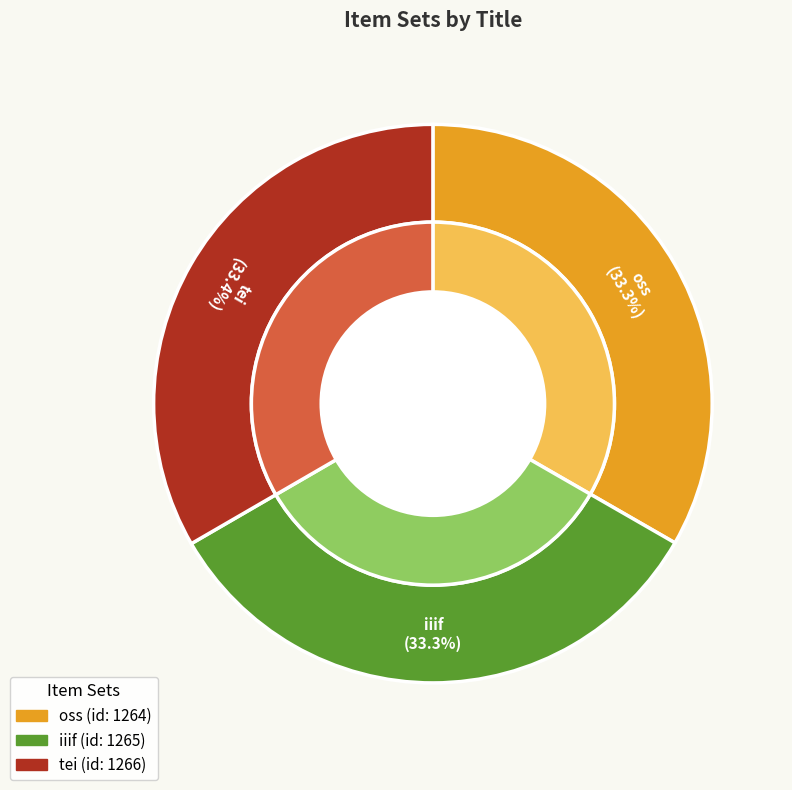

To the nearest percent, what is the combined percentage of tei and oss?

67%